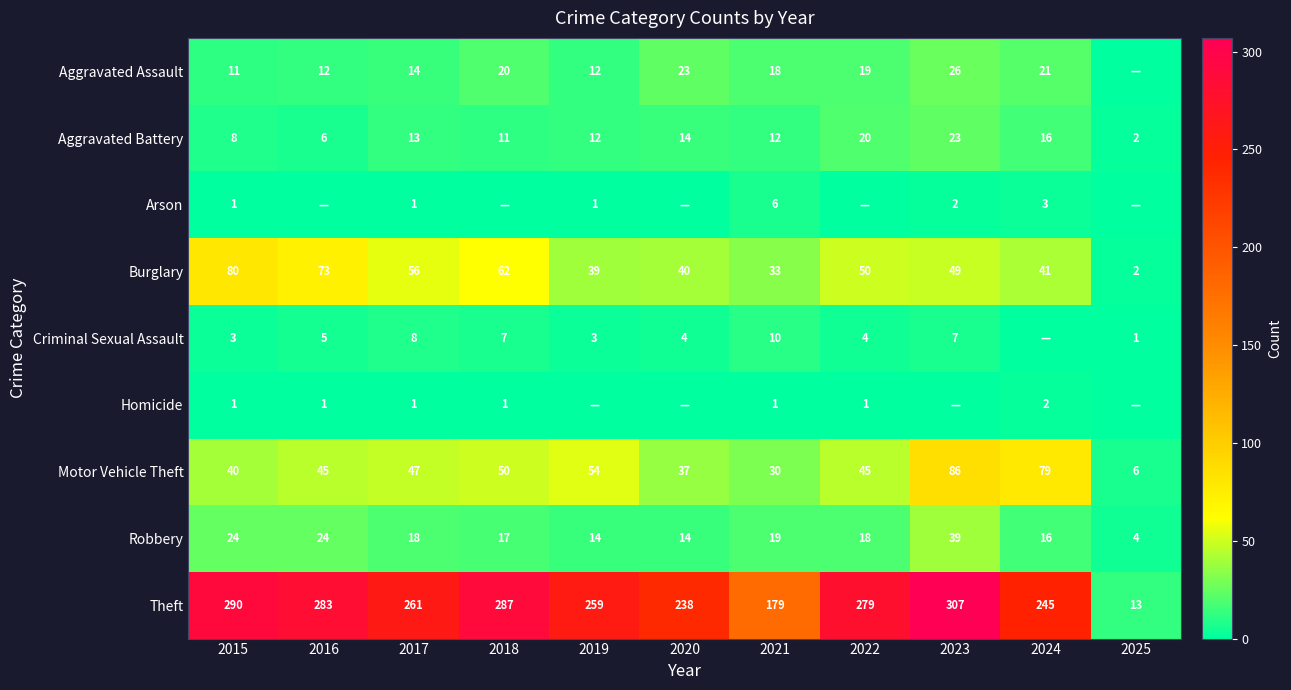

At which label does Motor Vehicle Theft reach its peak?

2023